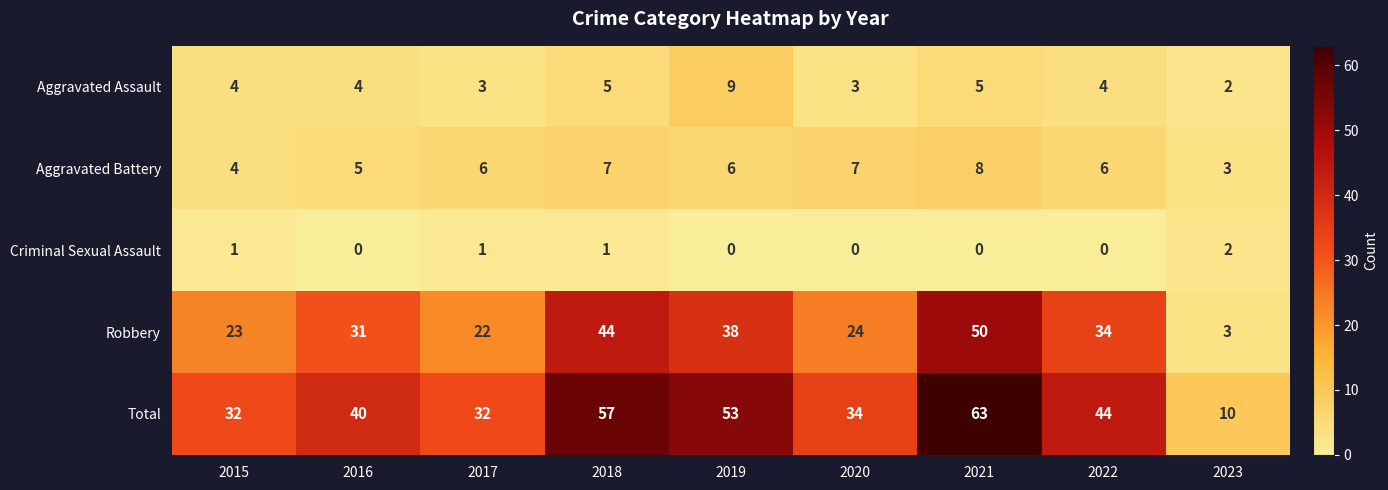

Where is Total nearest to the value 36?

2020